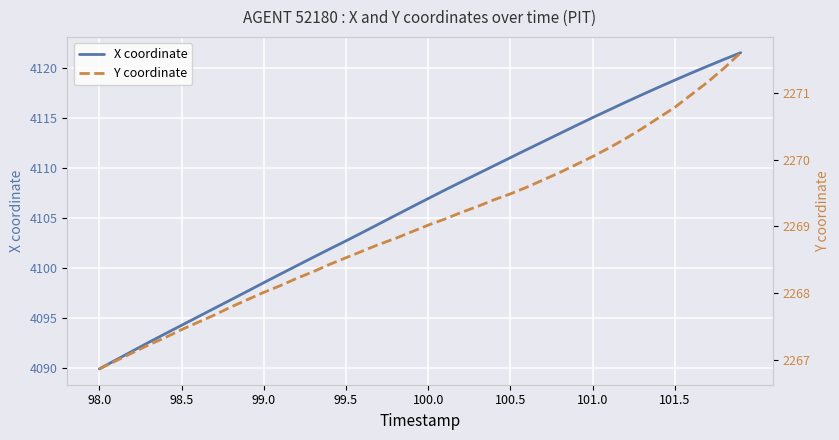

What is the value of the Y coordinate point at the 8th from the left?

2267.7